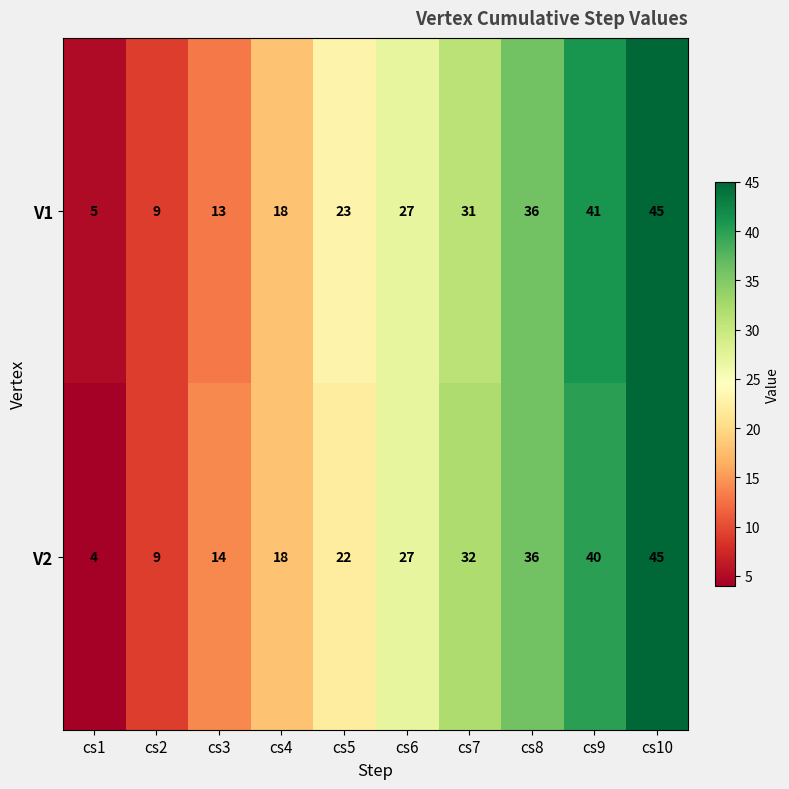

Reading left to right, transcribe all the data shown in this chart.

V1: cs1=5	cs2=9	cs3=13	cs4=18	cs5=23	cs6=27	cs7=31	cs8=36	cs9=41	cs10=45
V2: cs1=4	cs2=9	cs3=14	cs4=18	cs5=22	cs6=27	cs7=32	cs8=36	cs9=40	cs10=45